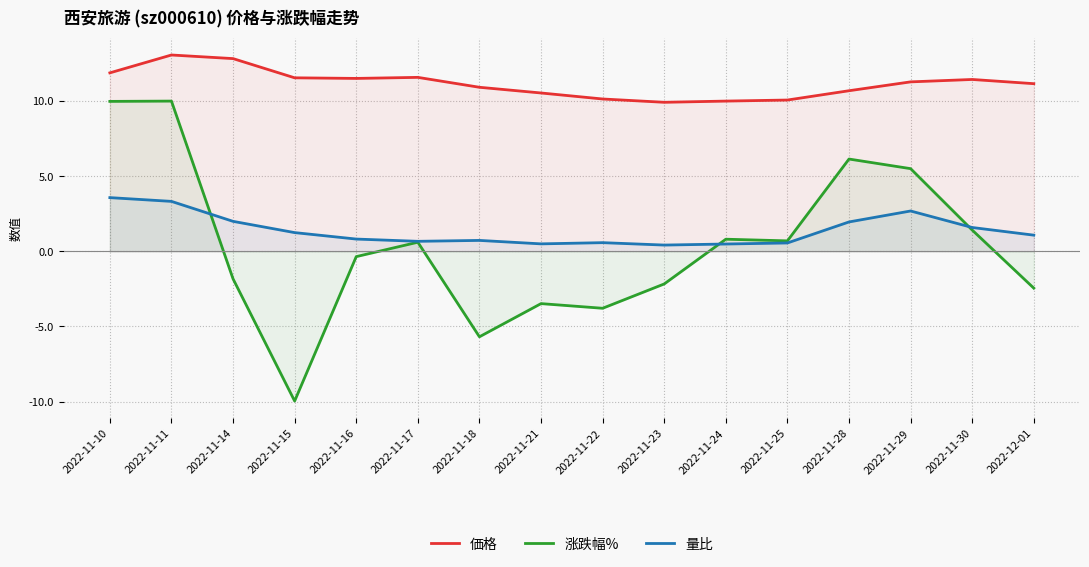

Is it true that 価格 equals 10.1 at 2022-11-25?

True